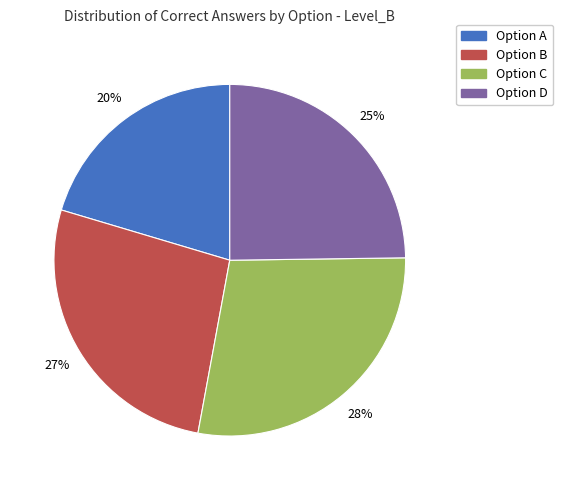

To the nearest percent, what is the average slice percentage?

25%